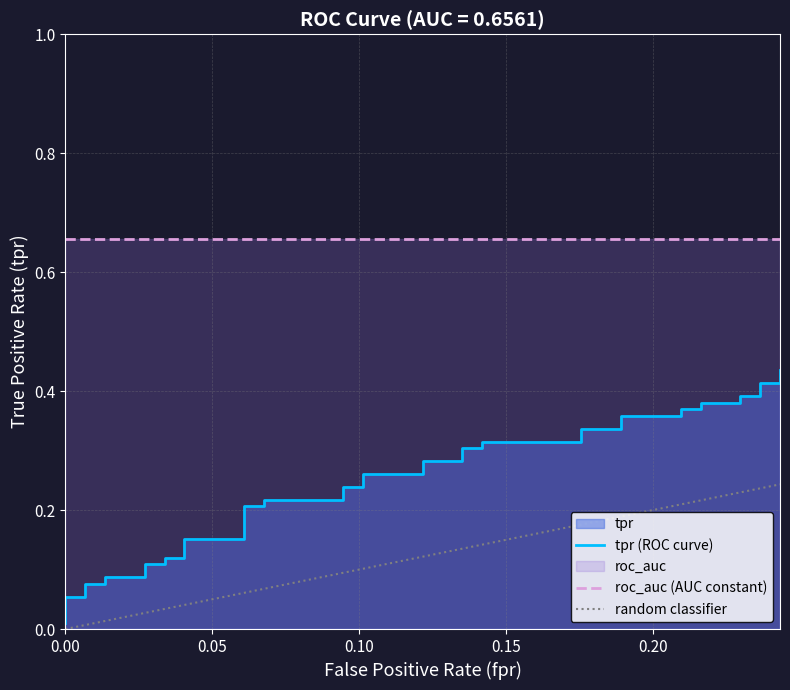

True or false: the data shows 0.1 at 31.

False